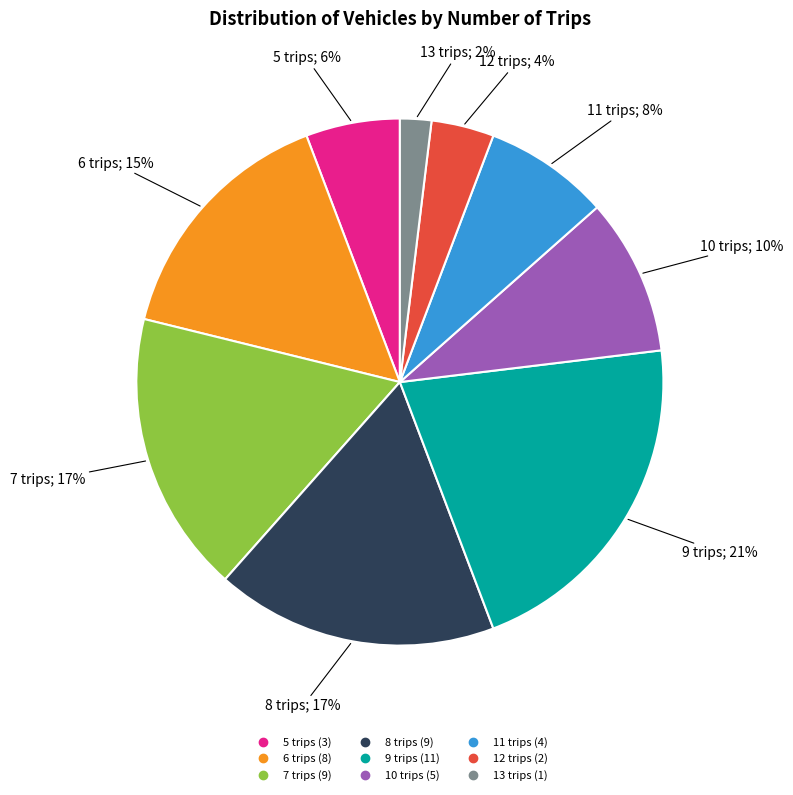

To the nearest percent, what is the difference between the largest and smallest slice percentages?

19%